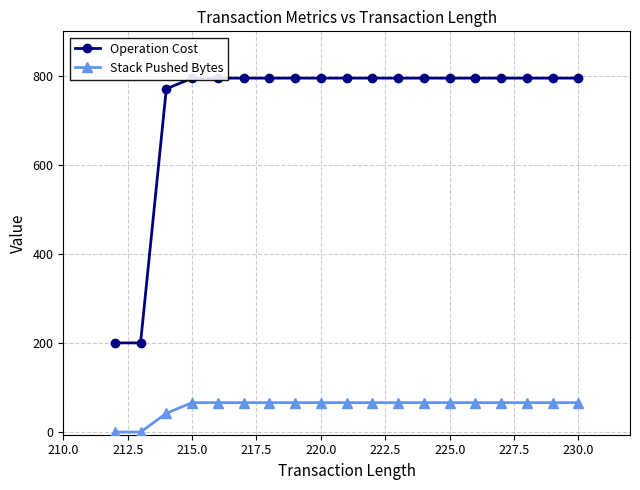

Rank the series by their average value, from highest to lowest.

Operation Cost, Stack Pushed Bytes